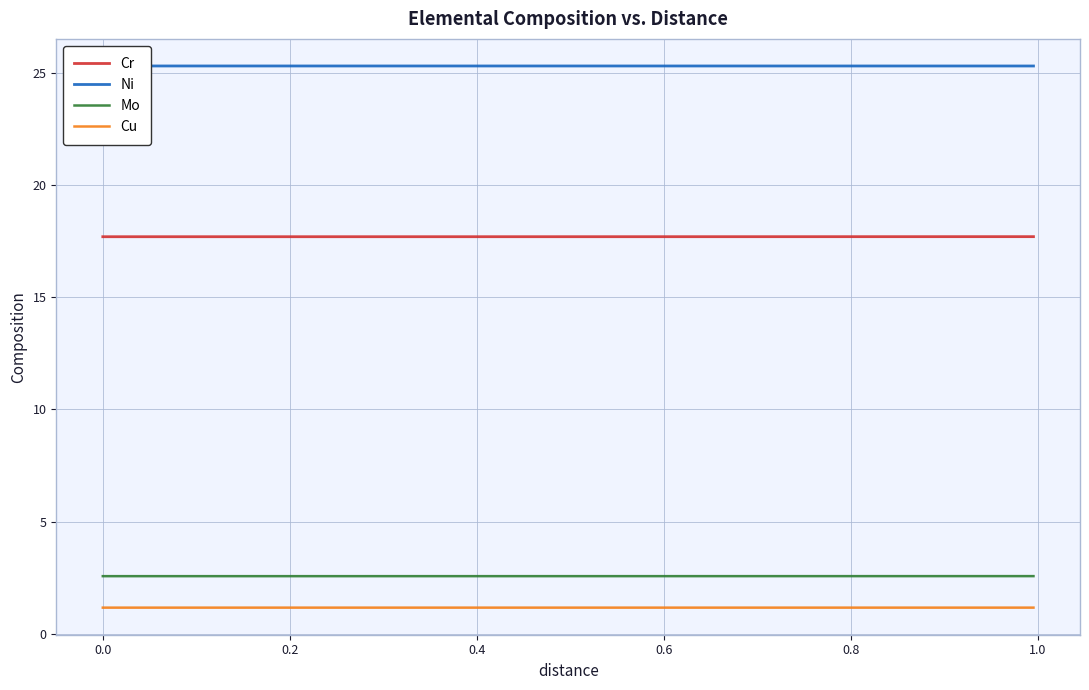

What is the highest value of the Cr series?

17.7